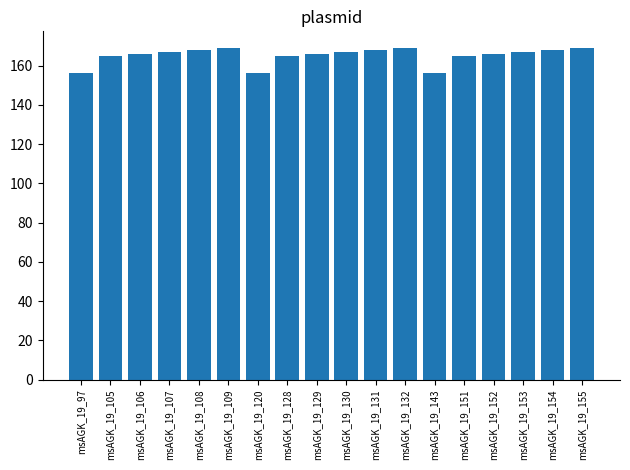

Reading right to left, extract all data points from this chart.

msAGK_19_155=169	msAGK_19_154=168	msAGK_19_153=167	msAGK_19_152=166	msAGK_19_151=165	msAGK_19_143=156	msAGK_19_132=169	msAGK_19_131=168	msAGK_19_130=167	msAGK_19_129=166	msAGK_19_128=165	msAGK_19_120=156	msAGK_19_109=169	msAGK_19_108=168	msAGK_19_107=167	msAGK_19_106=166	msAGK_19_105=165	msAGK_19_97=156